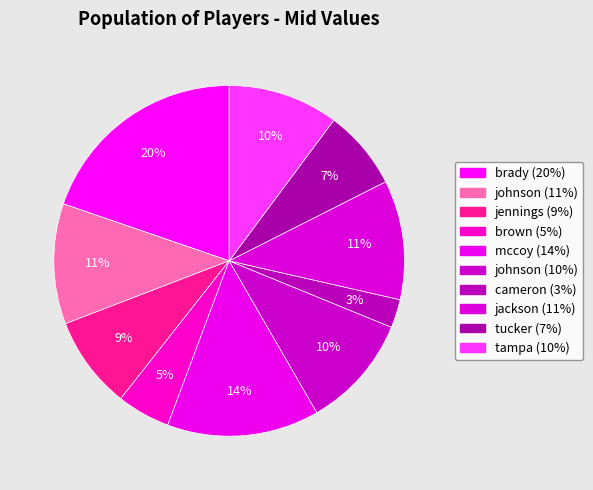

How many slices are in this pie chart?

10